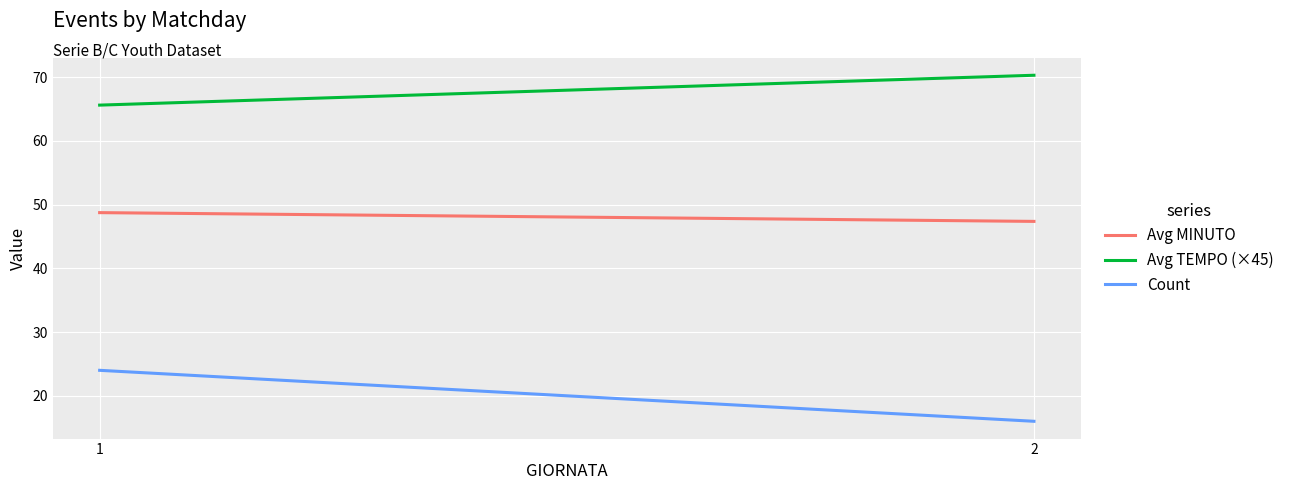

What is the value of the Avg TEMPO (×45) point at the 1st from the left?

65.6